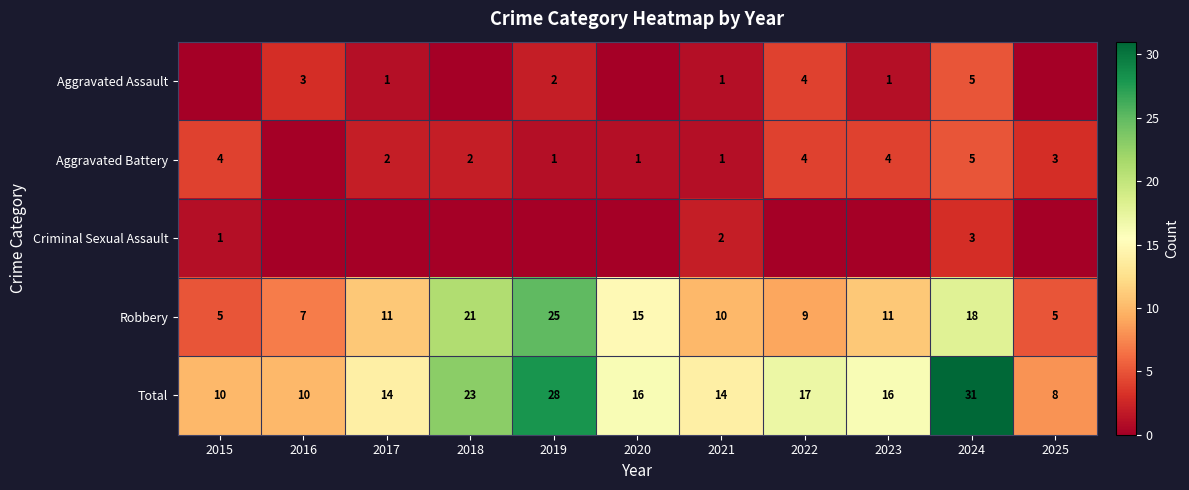

What is the difference between the Total values at 2017 and 2024?

17